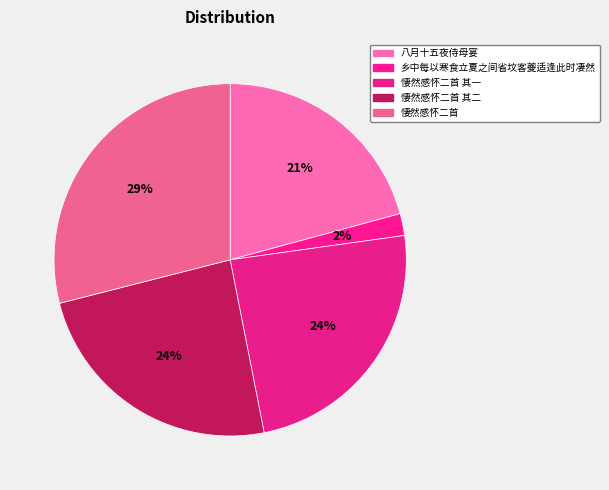

How many slices are in this pie chart?

5